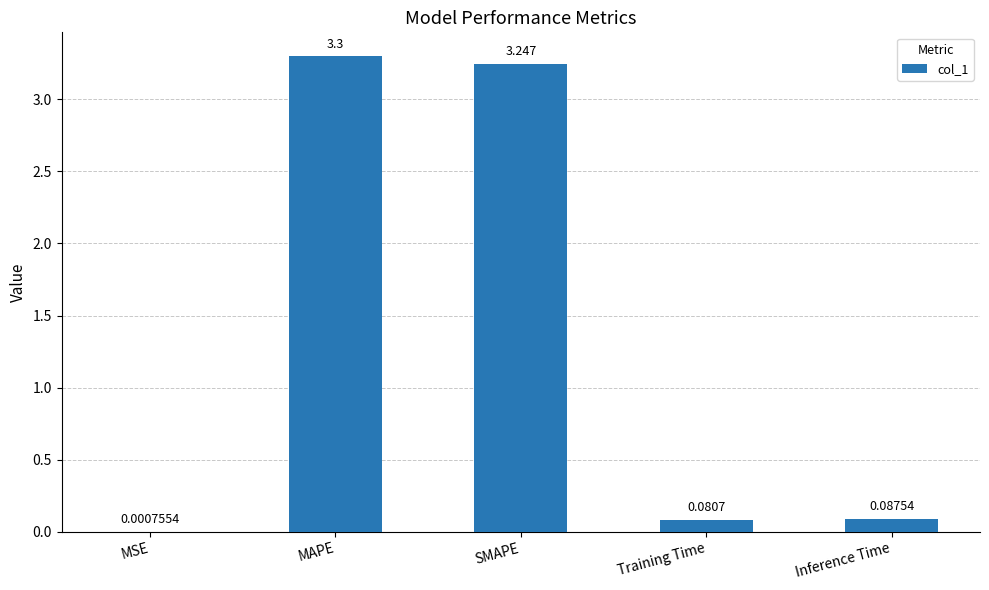

Does the chart contain stacked bars?

No